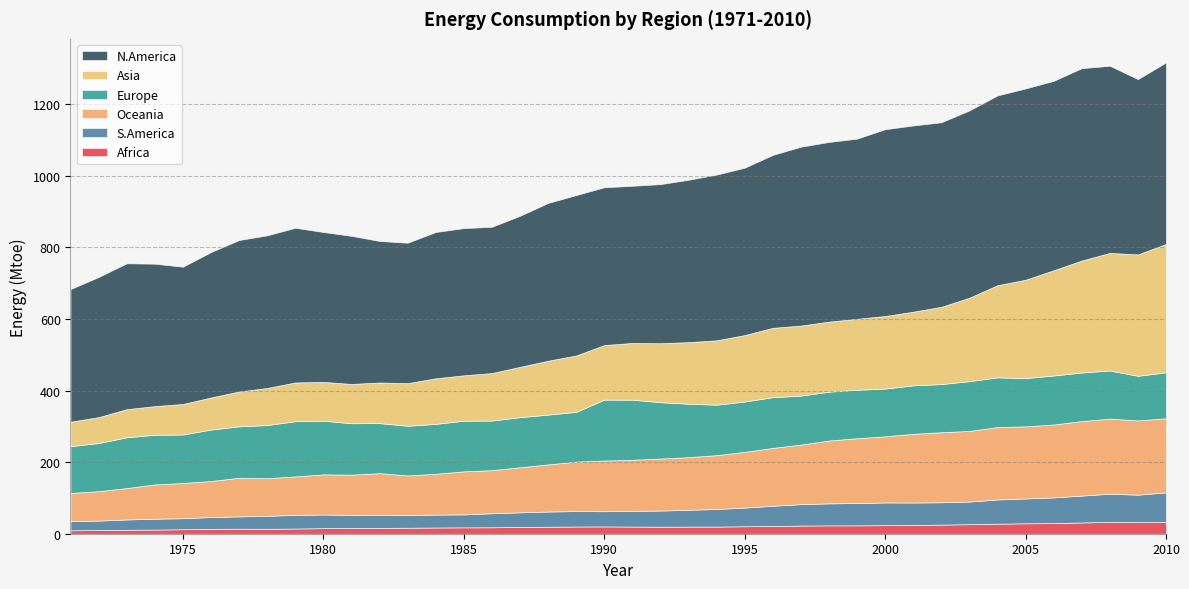

Which category has the highest value across all series?

2007